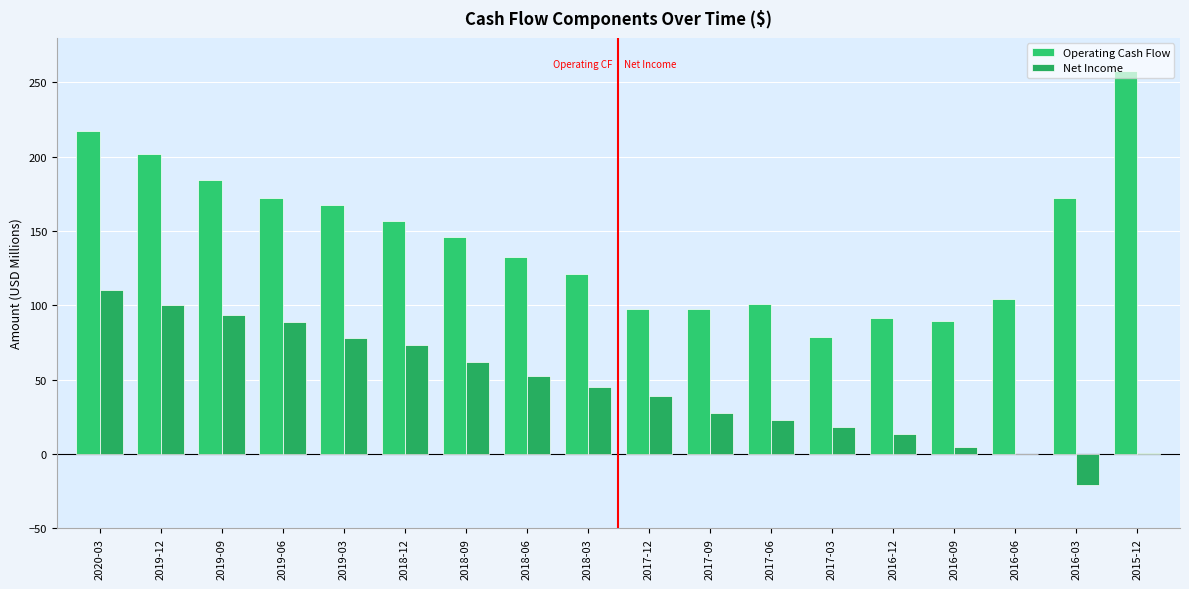

At which category does the chart reach its minimum across all series?

2016-03